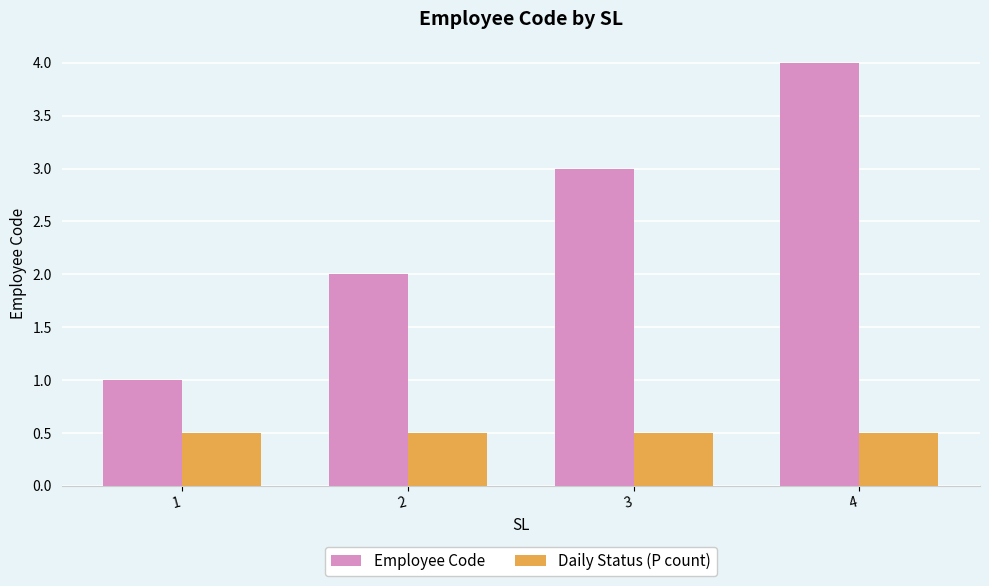

What is the sum of all Employee Code values?

10.0